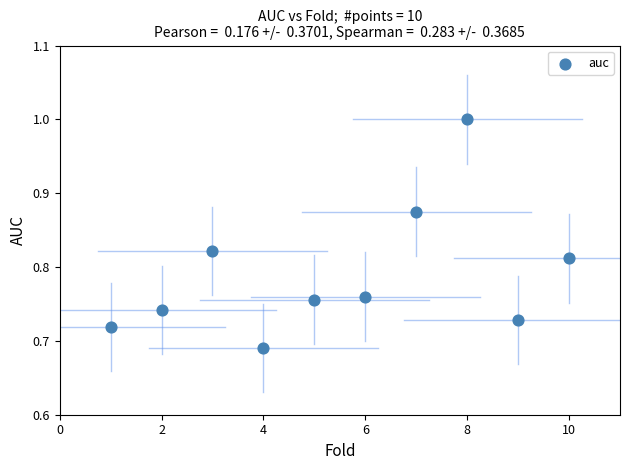

What is the range of Y values (max minus min)?

0.3